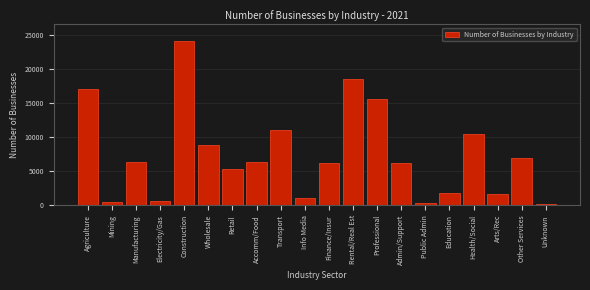

Which label corresponds to the largest value in the chart?

Construction